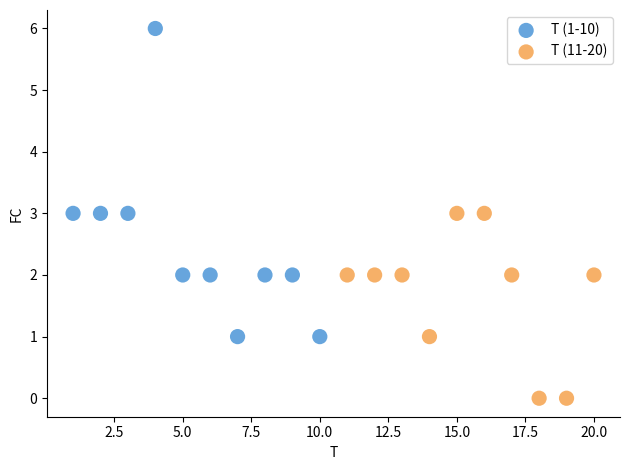

Which series has the widest spread of Y values?

T (1-10)